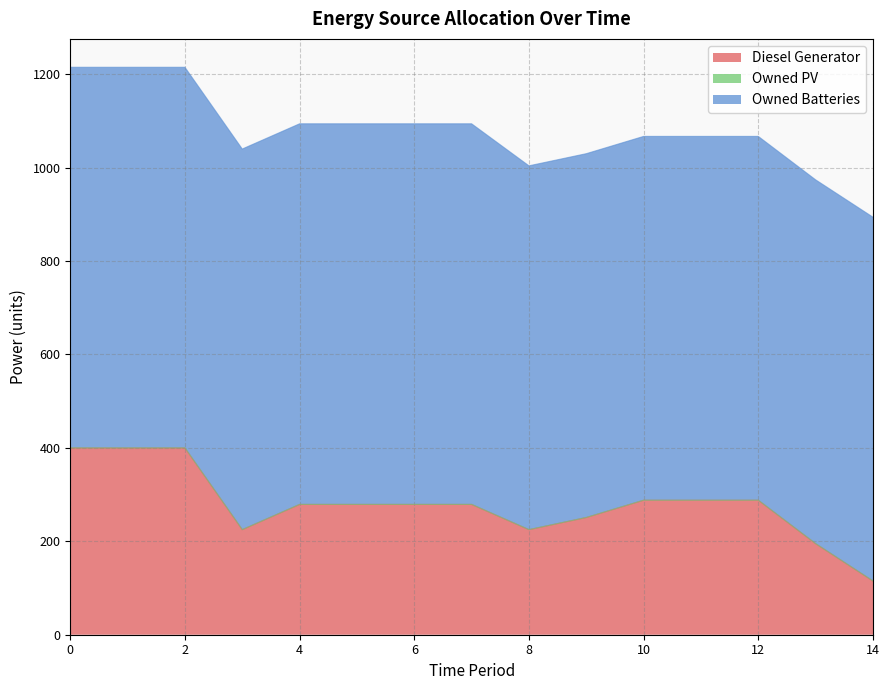

What is the average value of the Owned Batteries series?

798